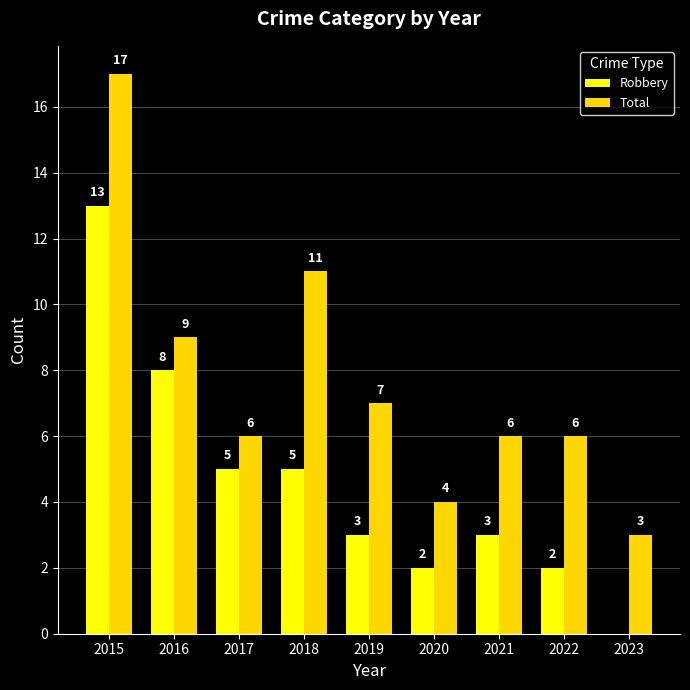

Which series has the largest total across all categories?

Total